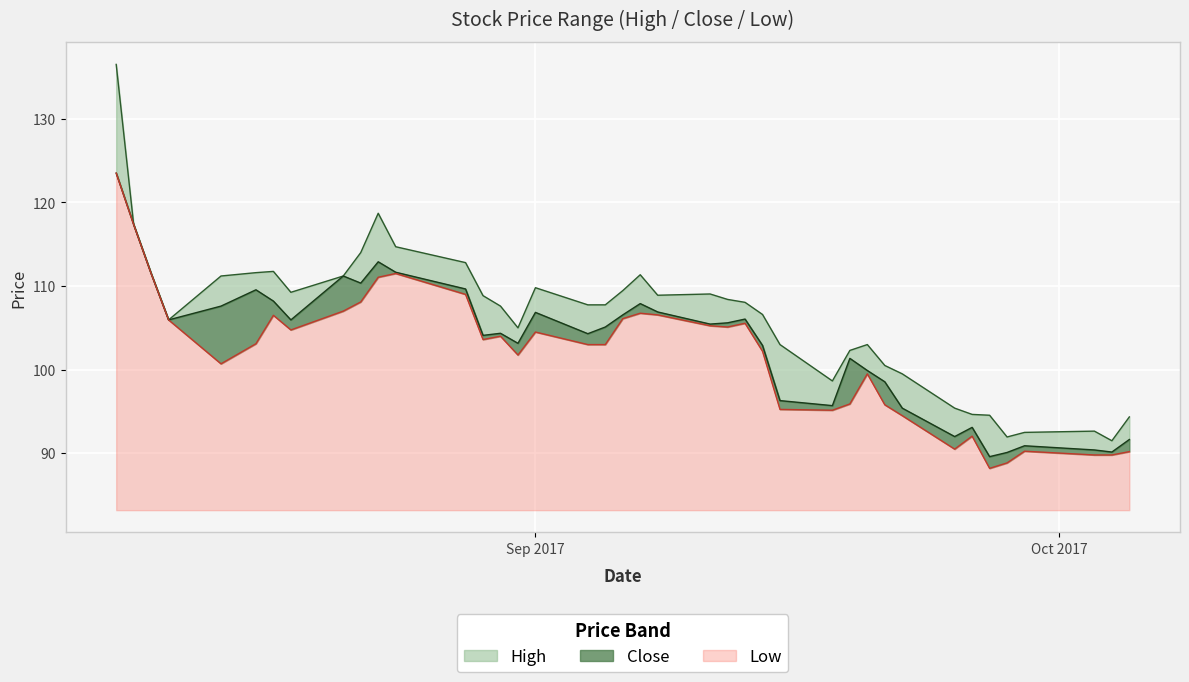

What is the average value of the High series?

106.2